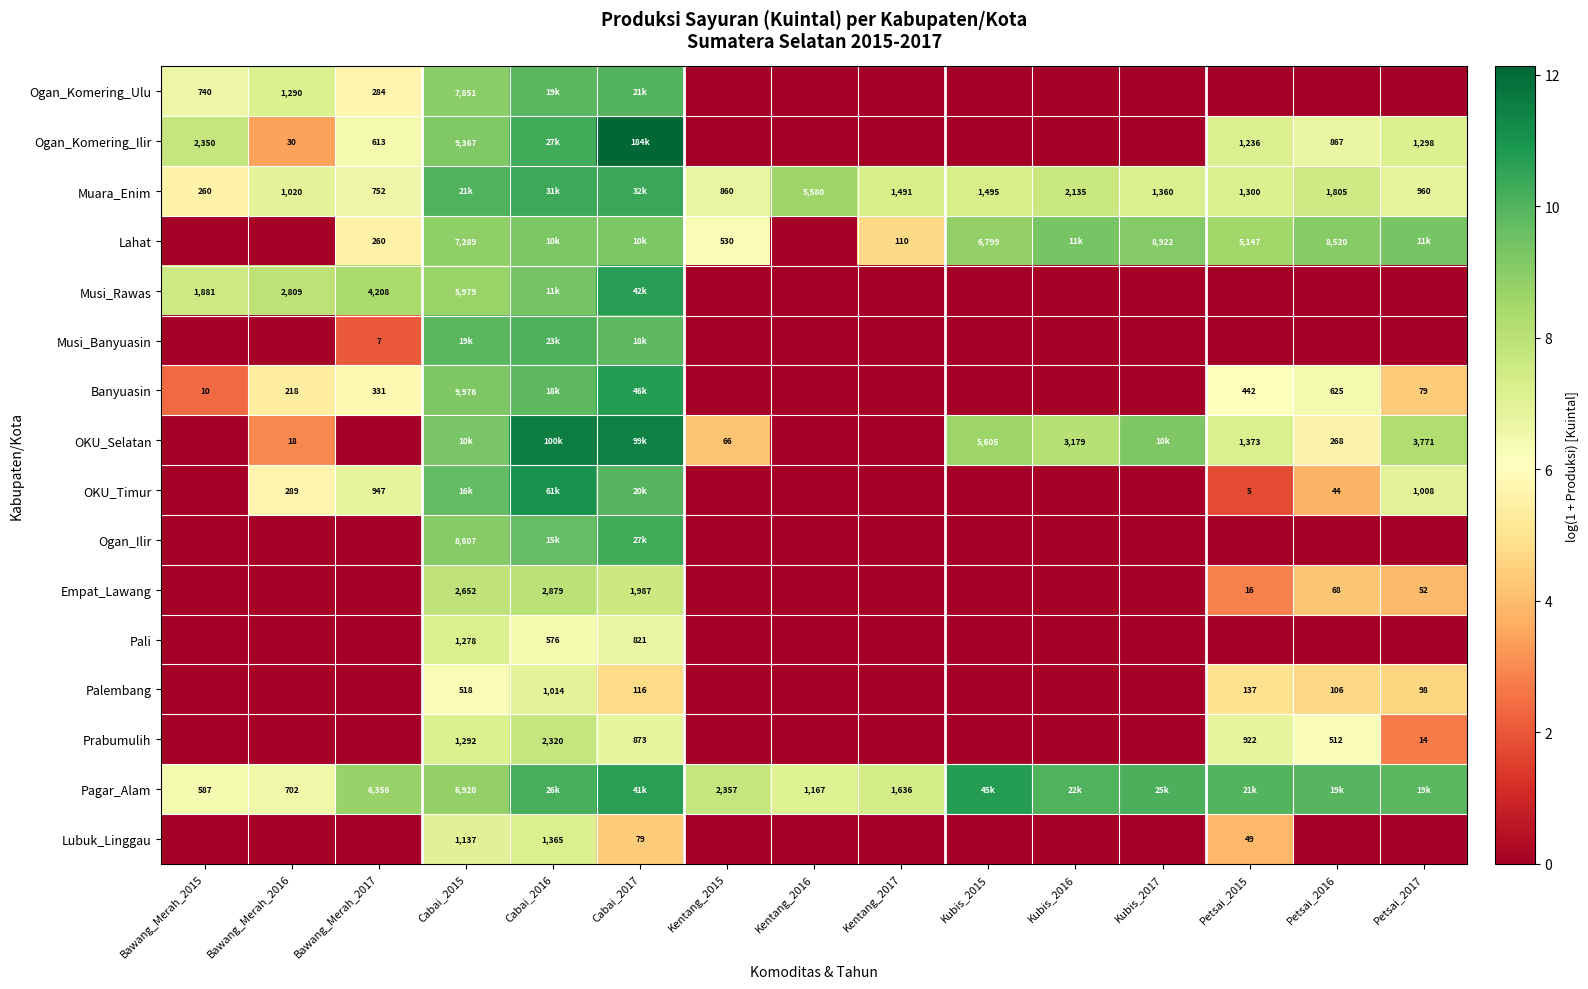

At which category is the sum across all series the highest?

Cabai_2016